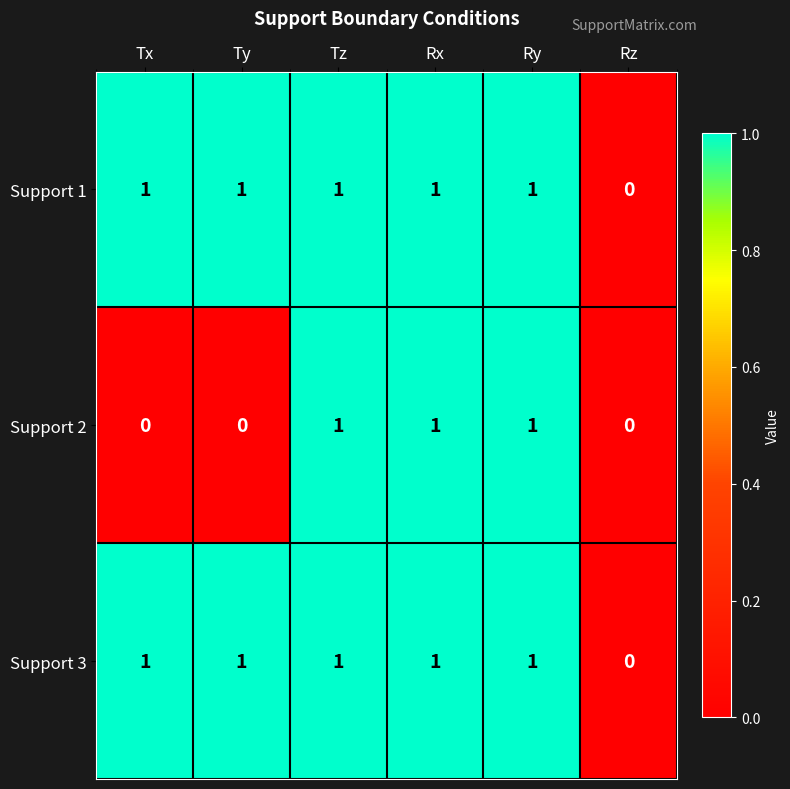

Reading left to right, what are all the values shown in this chart?

Support 1: 1	1	1	1	1	0
Support 2: 0	0	1	1	1	0
Support 3: 1	1	1	1	1	0